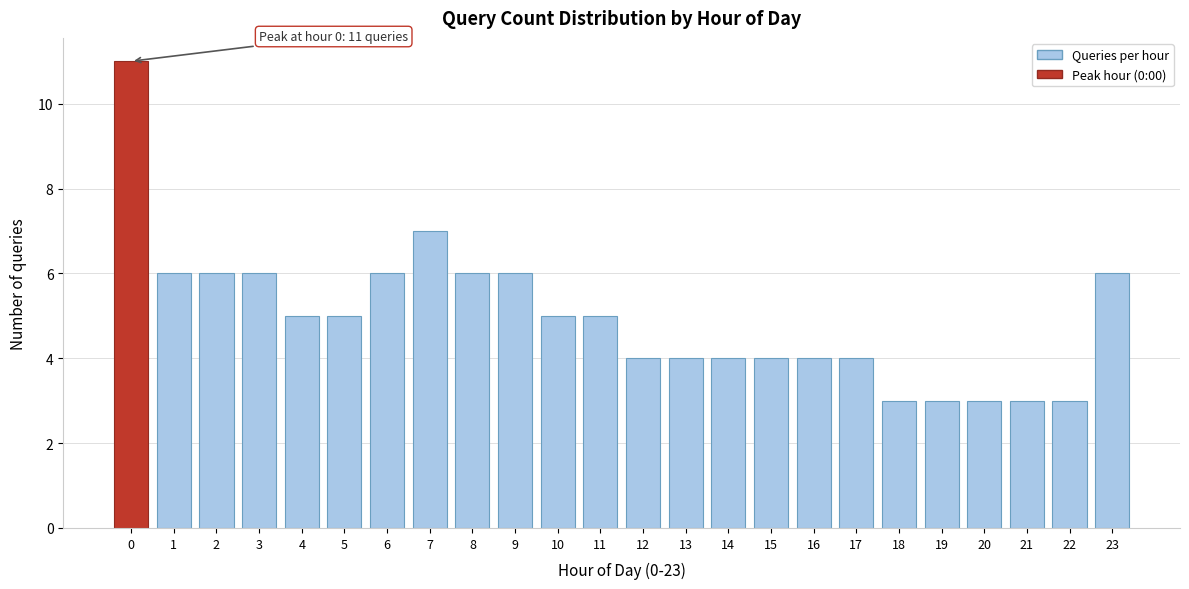

Reading right to left, transcribe all the data shown in this chart.

6	3	3	3	3	3	4	4	4	4	4	4	5	5	6	6	7	6	5	5	6	6	6	11